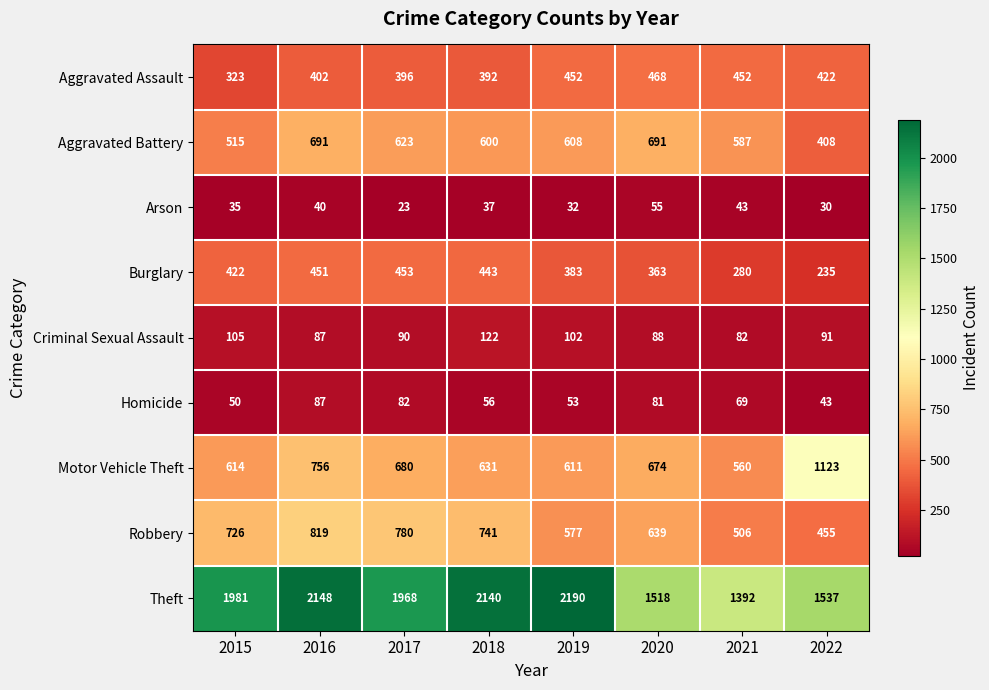

Count the number of data series in this chart.

9